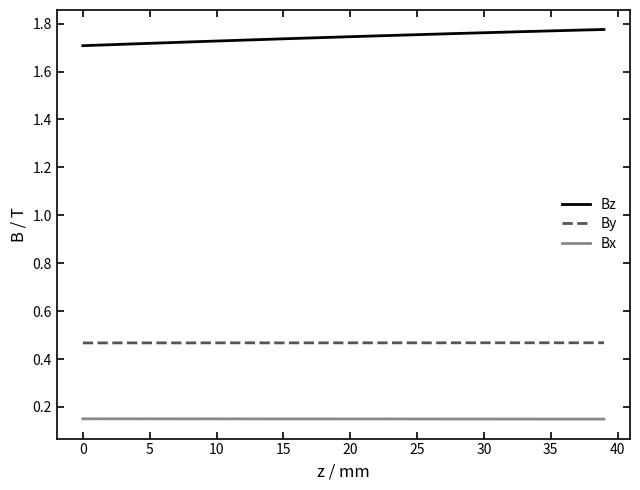

Rank the series by their average value, from lowest to highest.

Bx, By, Bz